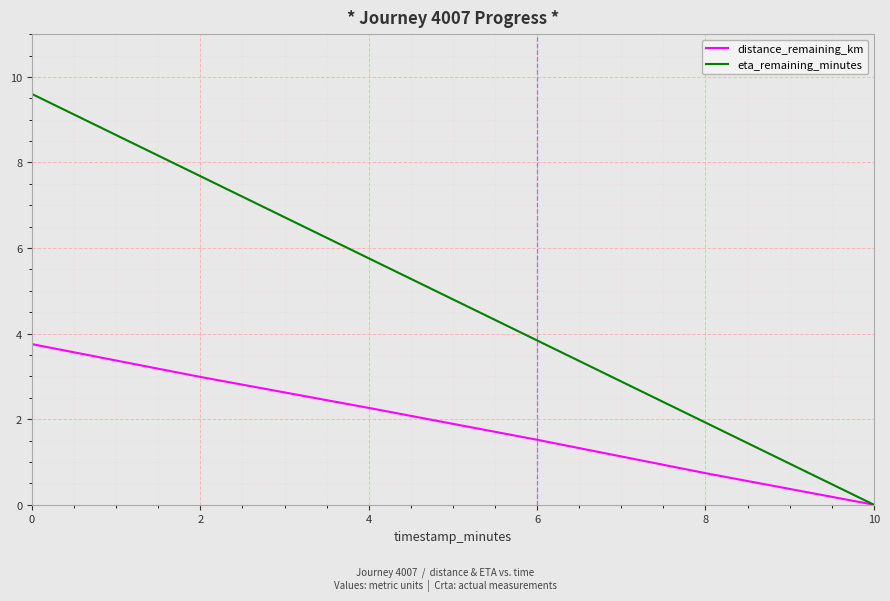

What are all the series names shown in the legend?

distance_remaining_km, eta_remaining_minutes